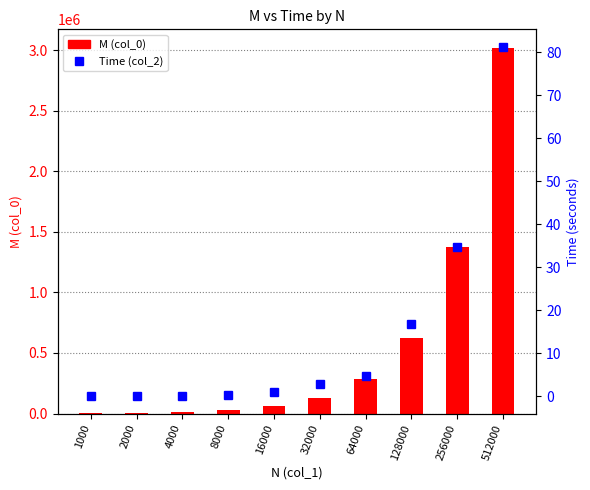

Reading right to left, extract all data points from this chart.

M: 3020100.0	1375157.0	626157.0	285111.0	129821.0	59112.0	26915.0	12255.0	5580.0	2540.0
Time: 81.2	34.8	16.9	4.8	2.8	1.0	0.4	0.2	0.1	0.2